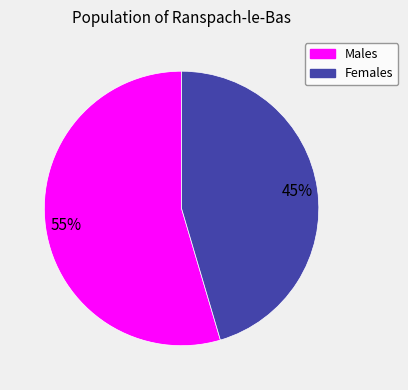

Does any single category account for the majority?

Yes